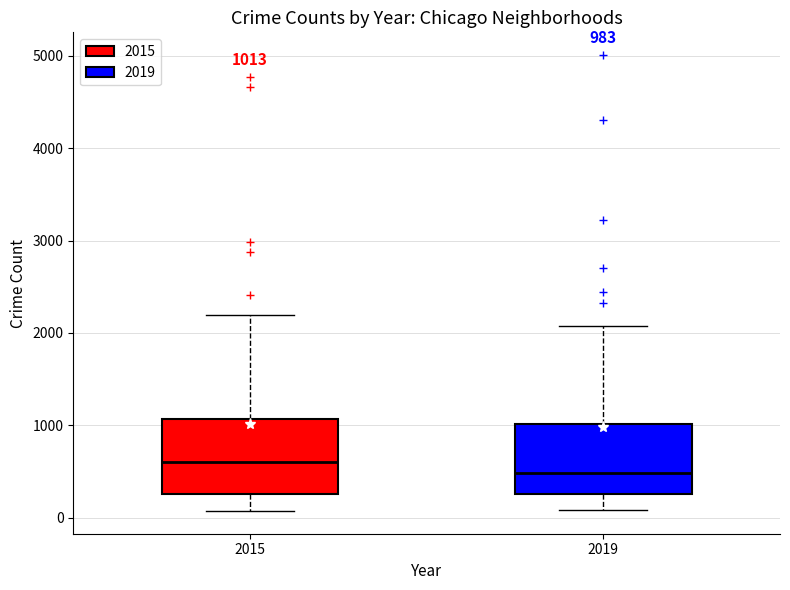

Which box's median line is the lowest?

2019